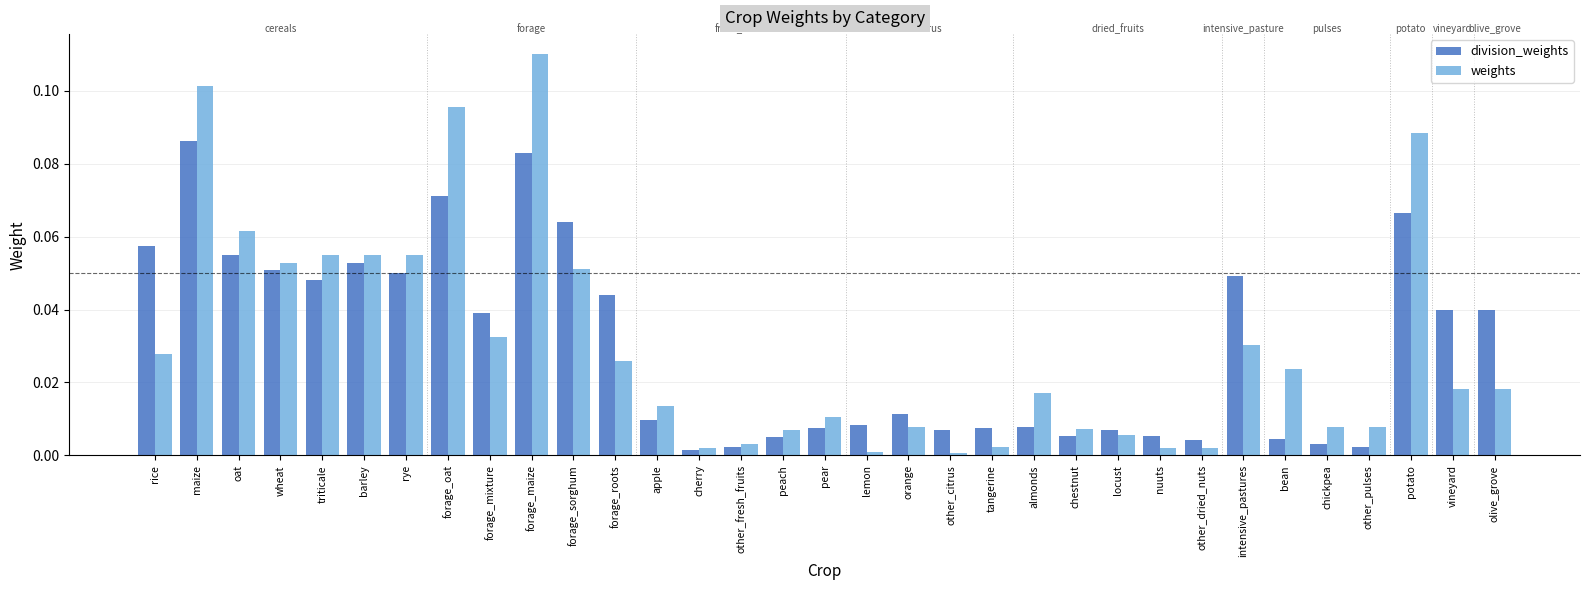

Is the value of weights at other_fresh_fruits greater than the value of division_weights at intensive_pastures?

No